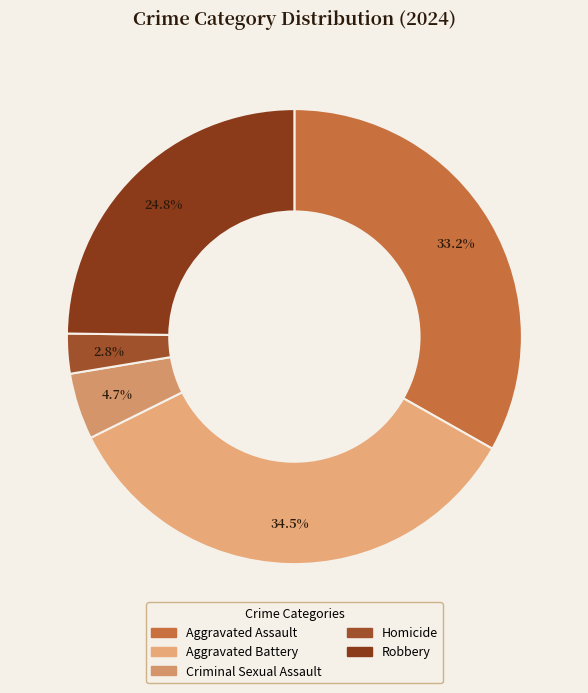

Count the number of slices in the pie.

5